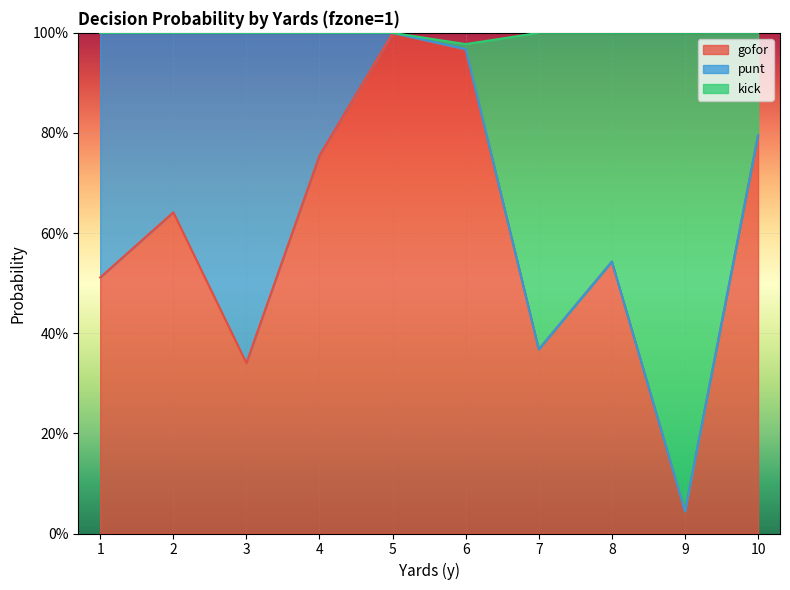

What is the value of the kick point at the 3rd from the left?

1.0